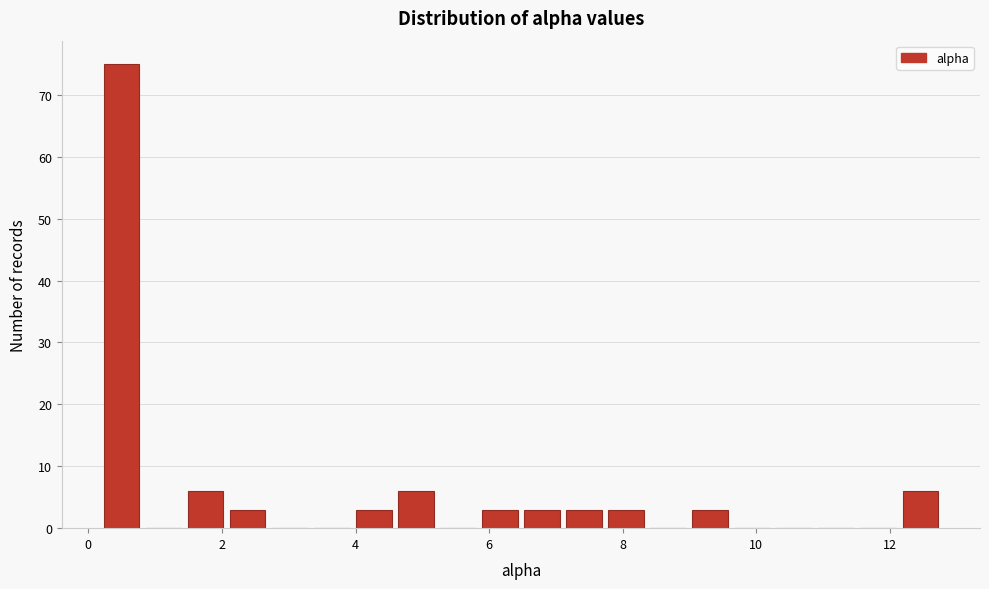

Around what value on the x-axis is the tallest bar? Give the approximate position of its centre, as read against the axis.

0.4